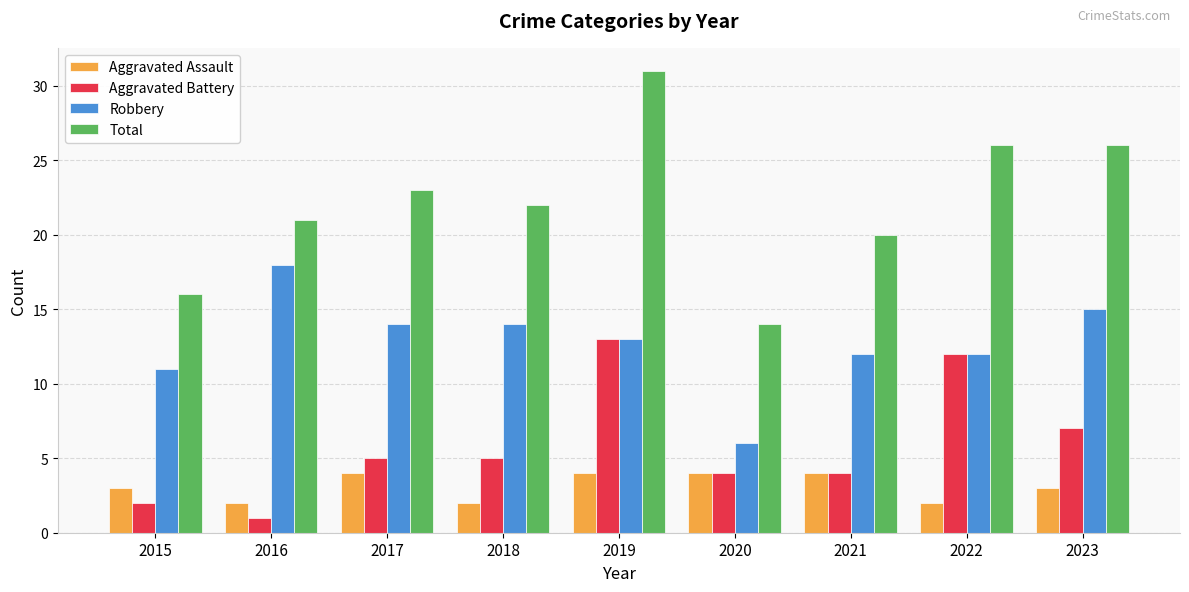

Rank the series by their maximum value, from highest to lowest.

Total, Robbery, Aggravated Battery, Aggravated Assault